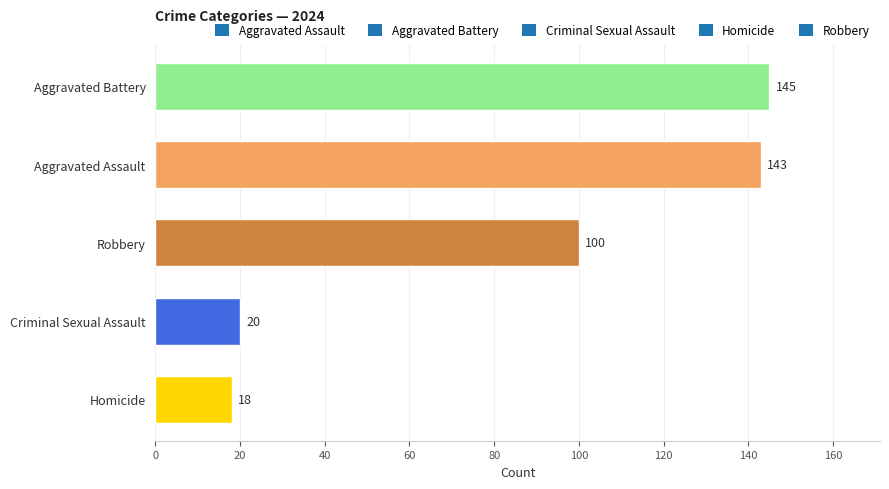

What is the sum of all values?

426